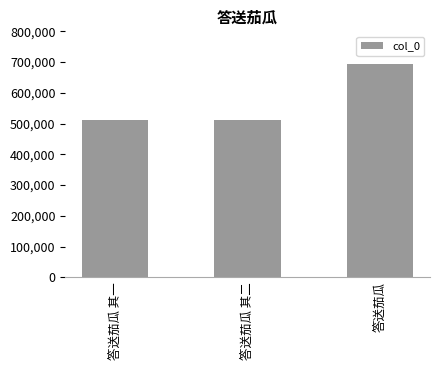

True or false: the data shows 694517 at 答送茄瓜.

True